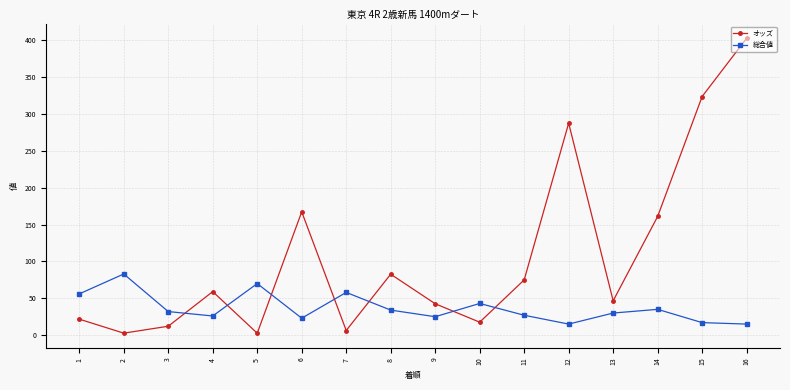

Does the chart have visible grid lines?

Yes